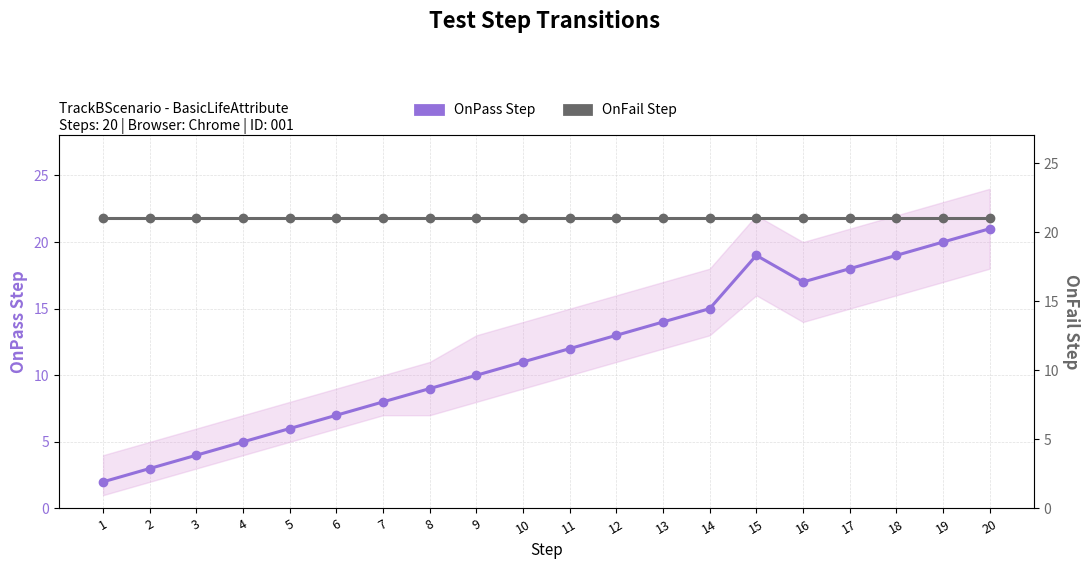

Where is OnPass Step nearest to the value 11?

10